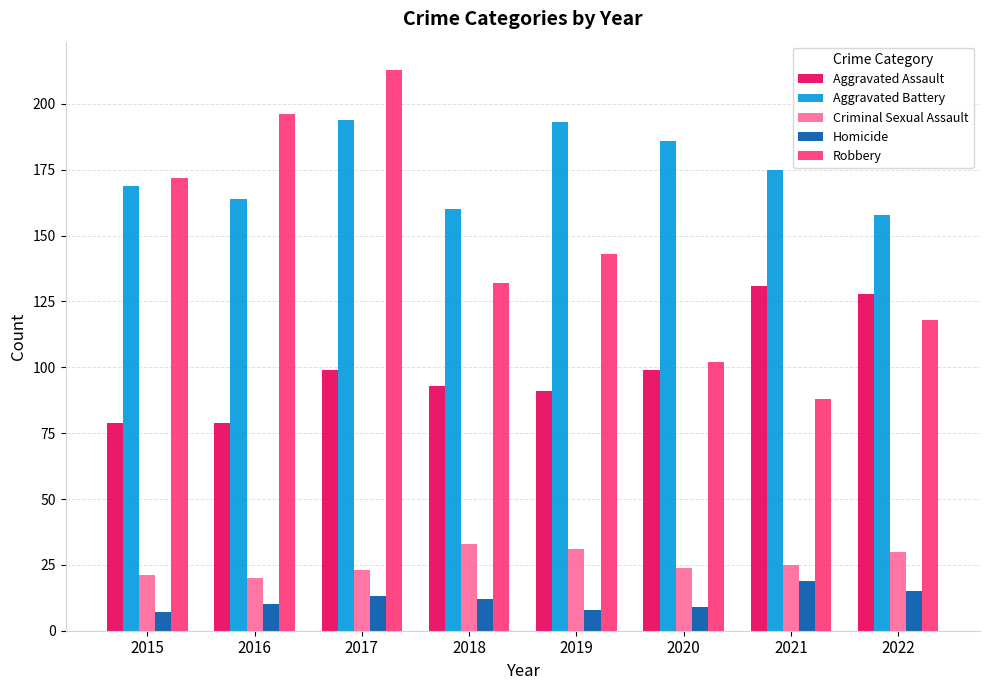

Between 2015 and 2021, which series saw the biggest shift?

Robbery